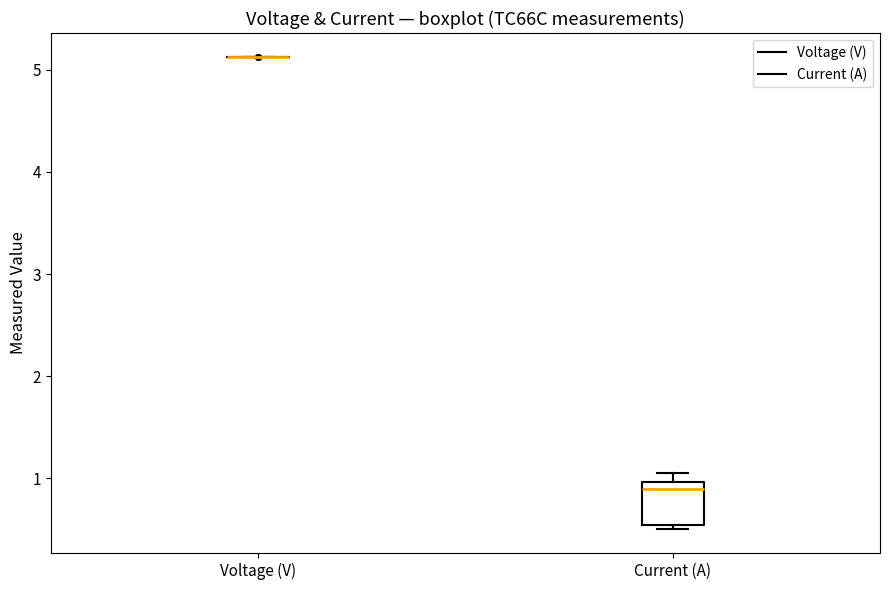

Where is the upper edge of the box for Current (A) on the y-axis? The values are not printed on the chart, so give them approximately, as read against the axis.

1.0